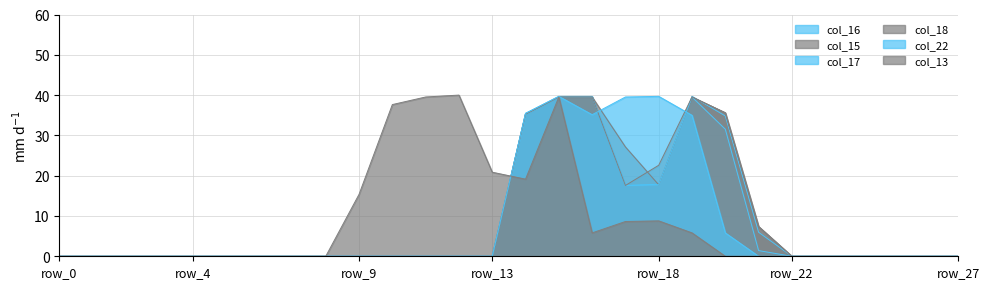

What are all the series names shown in the legend?

col_16, col_15, col_17, col_18, col_22, col_13